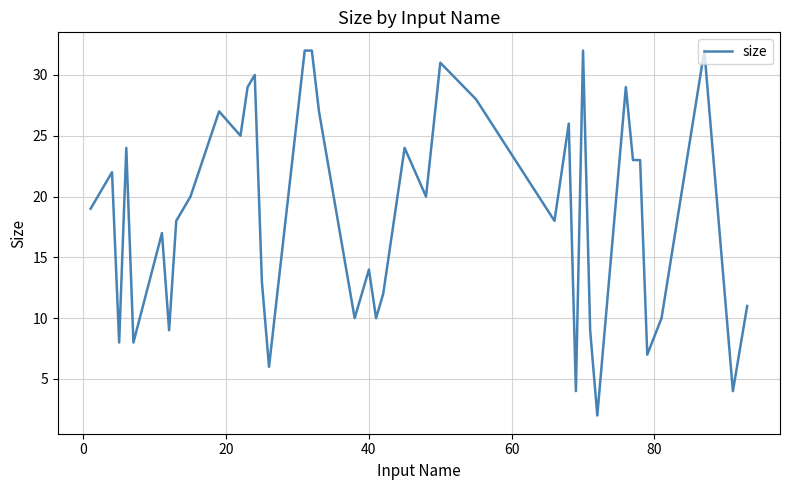

What is the maximum value shown in the chart?

32